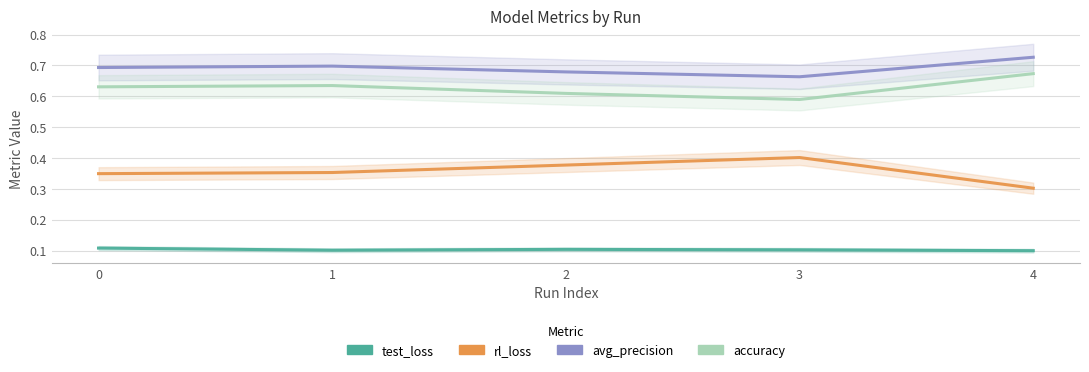

What are all the series names shown in the legend?

test_loss, rl_loss, avg_precision, accuracy